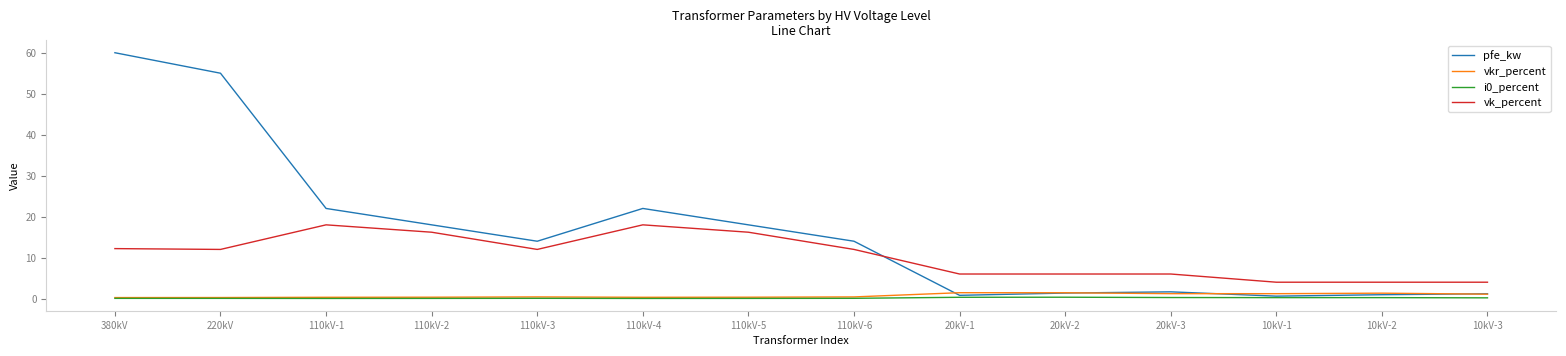

Which category has the highest value across all series?

380kV